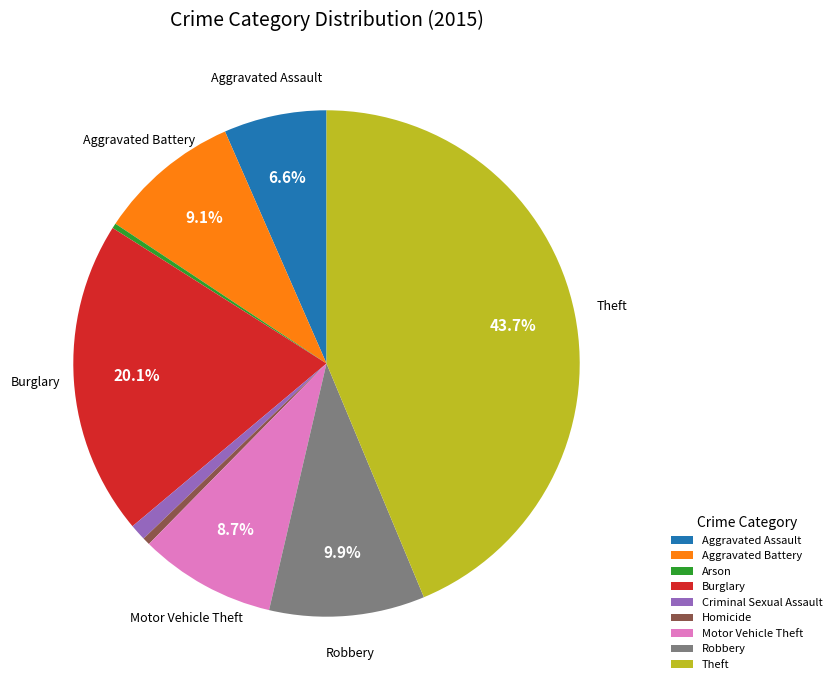

How many slices are in this pie chart?

9